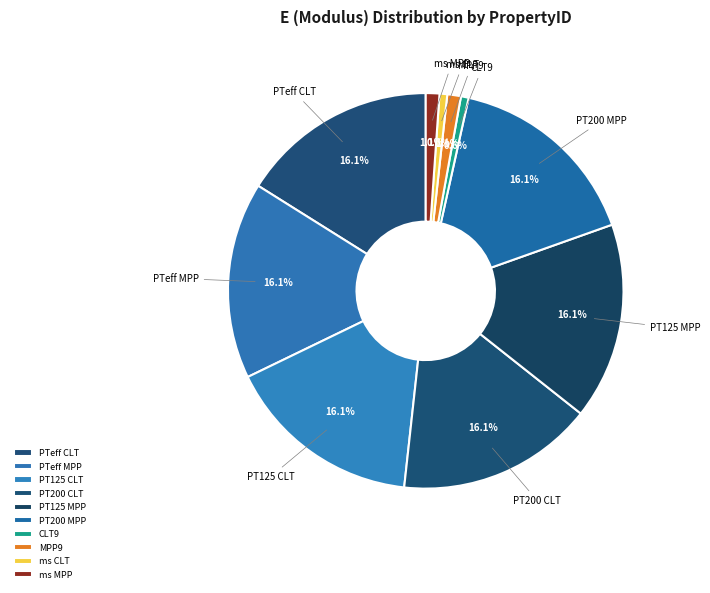

Does ms CLT account for over 50% of the chart?

No